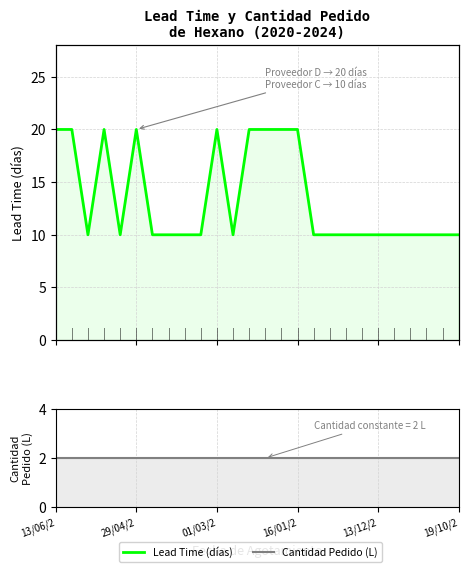

How many interior local peaks does the Lead Time (días) series have?

3